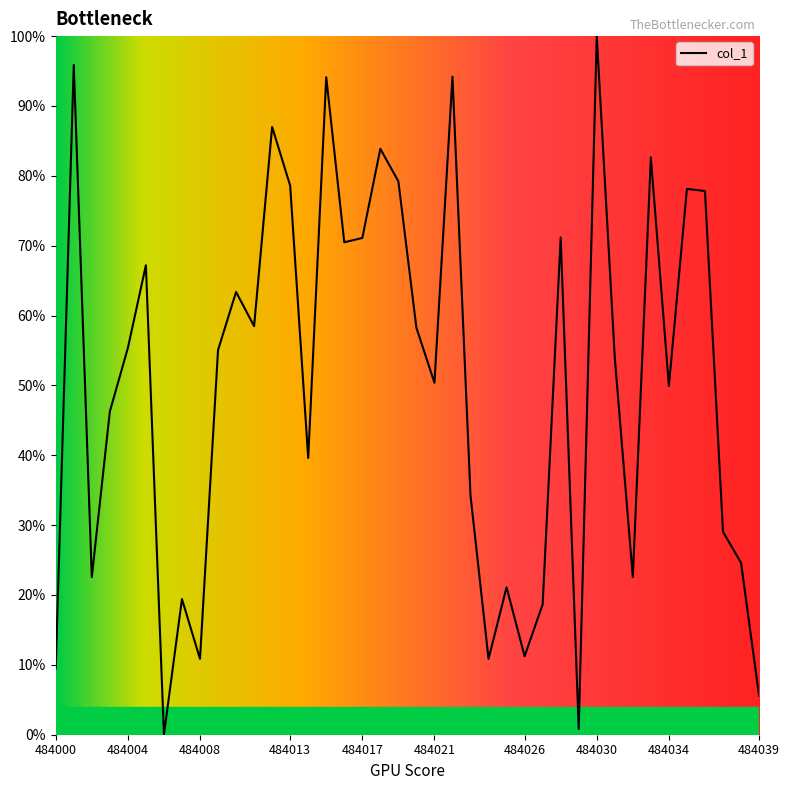

What is the difference between the maximum and minimum values?

100.0